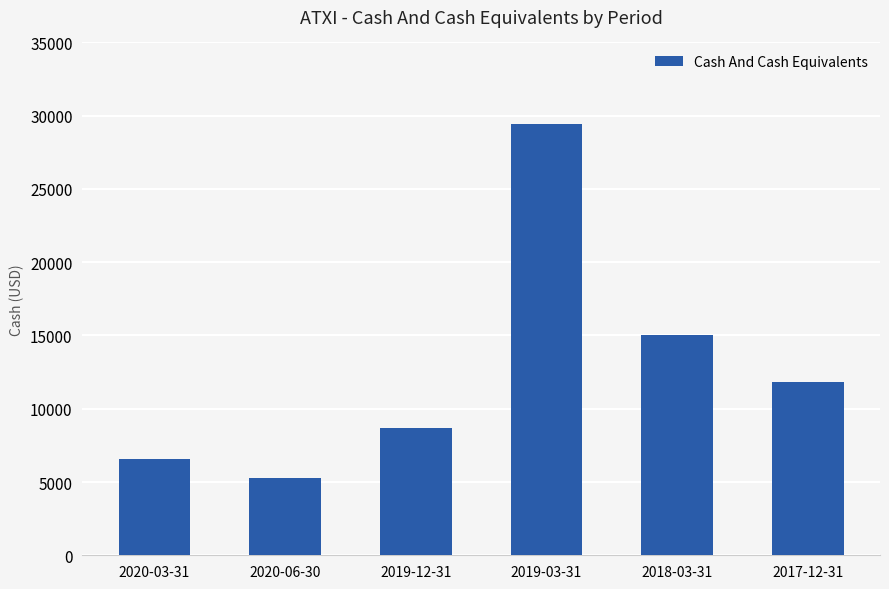

How many categories are shown in the chart?

6